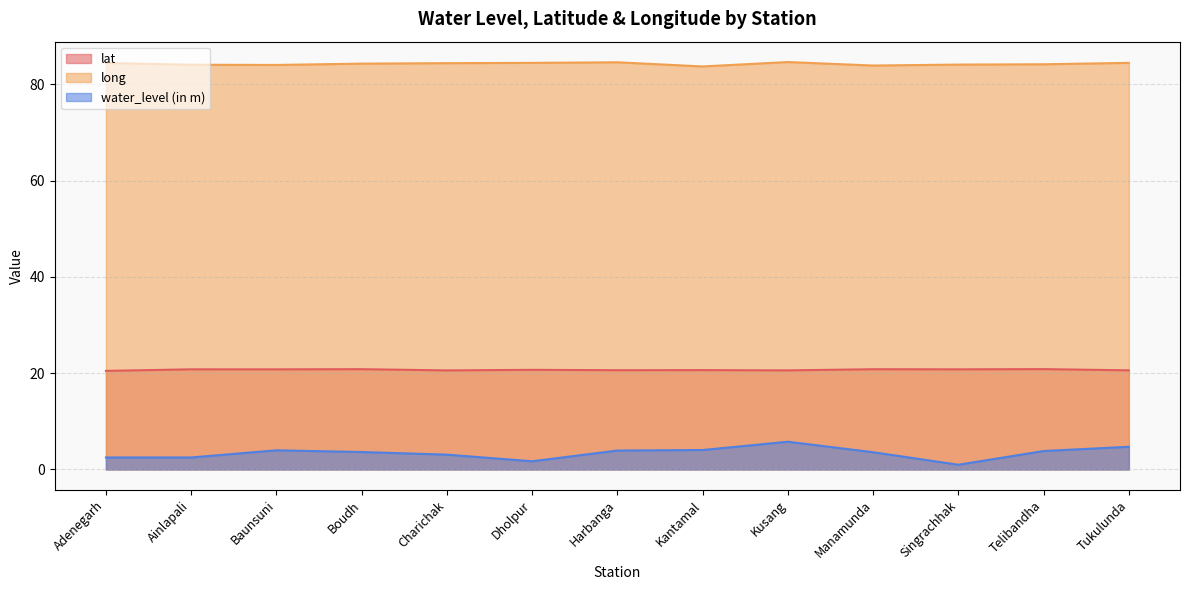

What position from the right is Kantamal?

6